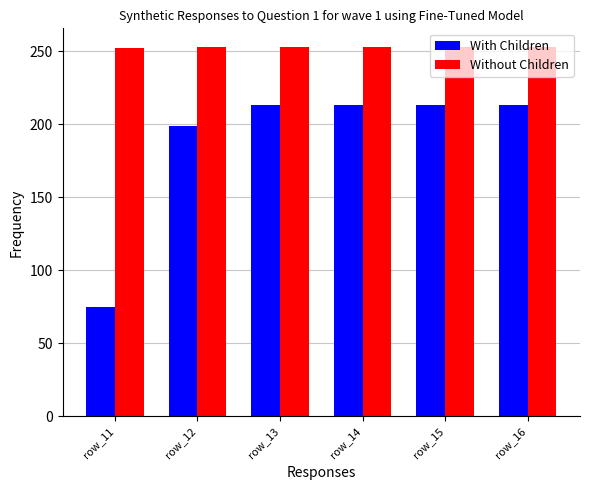

Is it true that Without Children equals 408 at row_15?

False